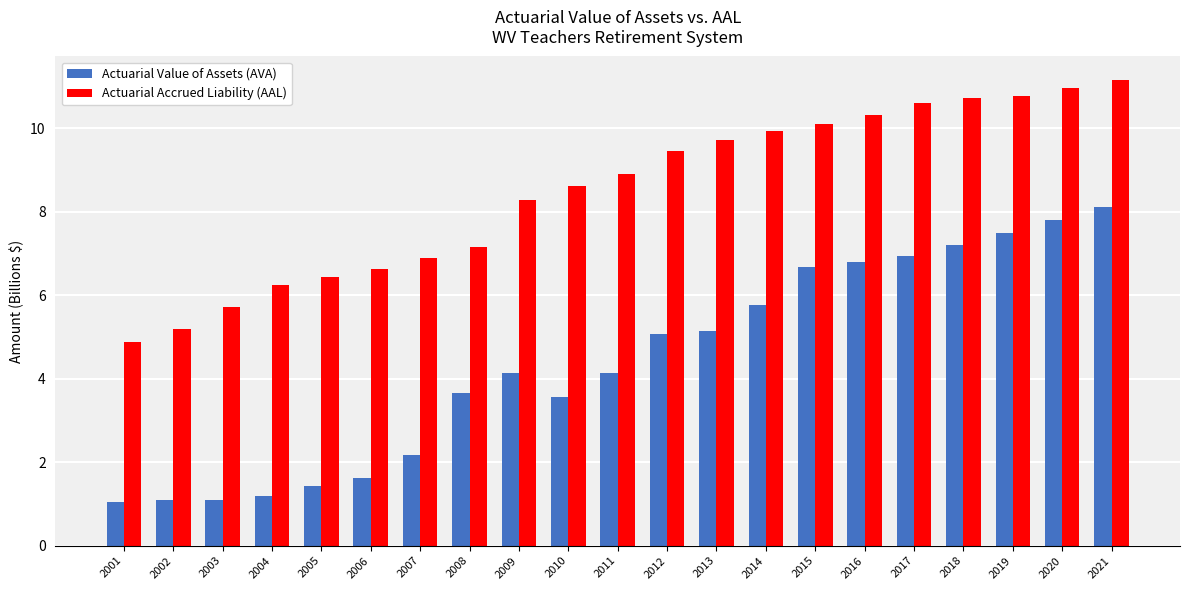

At which category is the sum across all series the highest?

2021